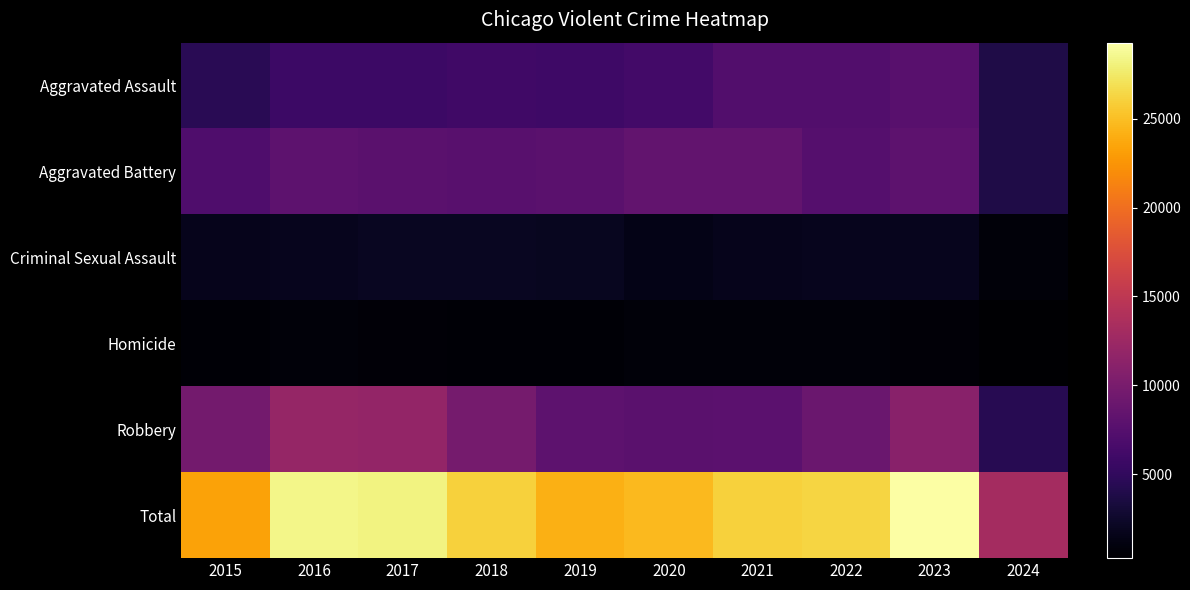

Which series changed the most between 2017 and 2022?

Robbery